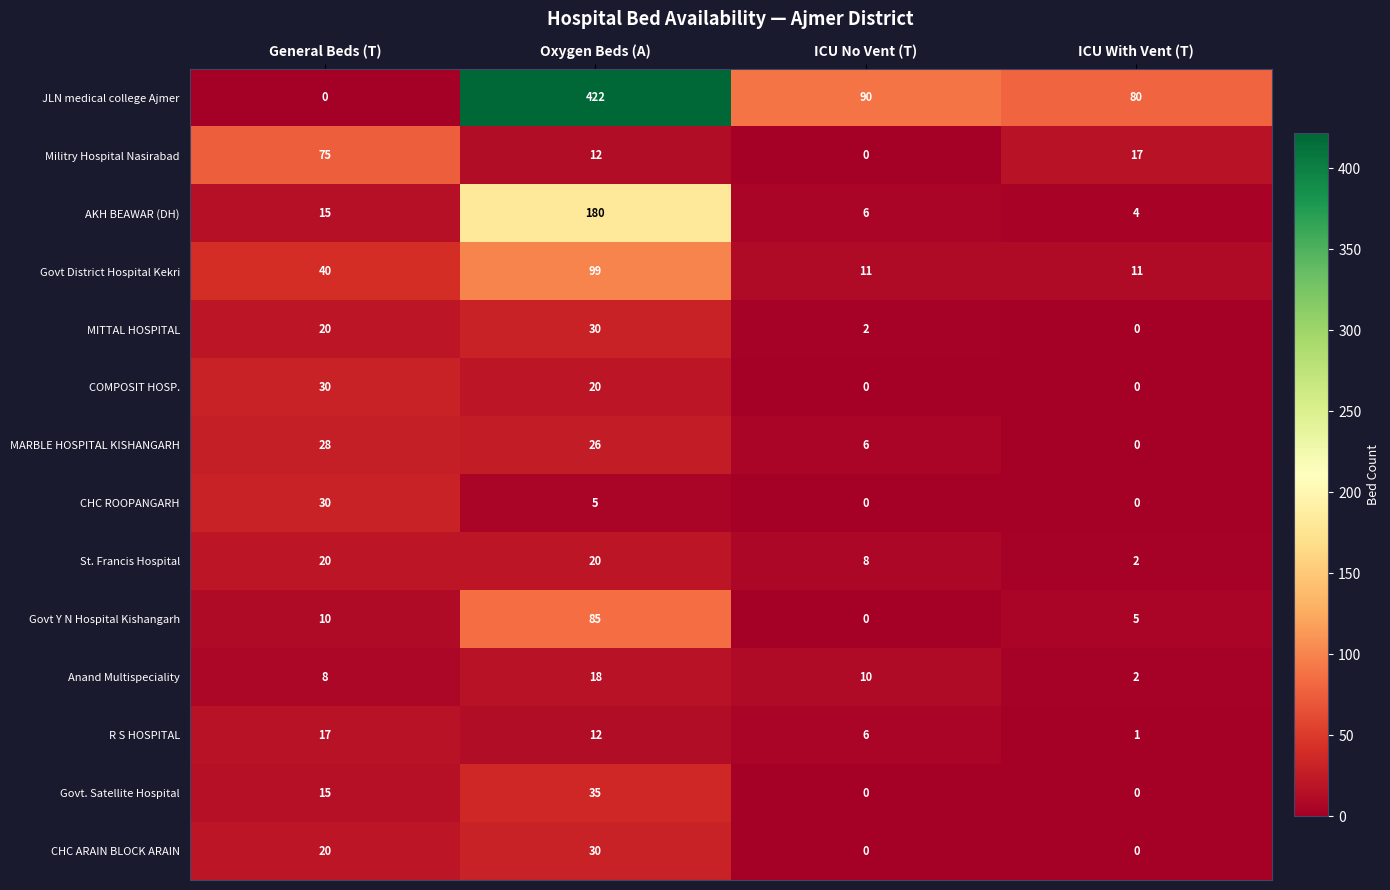

What is the difference between the MITTAL HOSPITAL values at Oxygen Beds (A) and General Beds (T)?

10